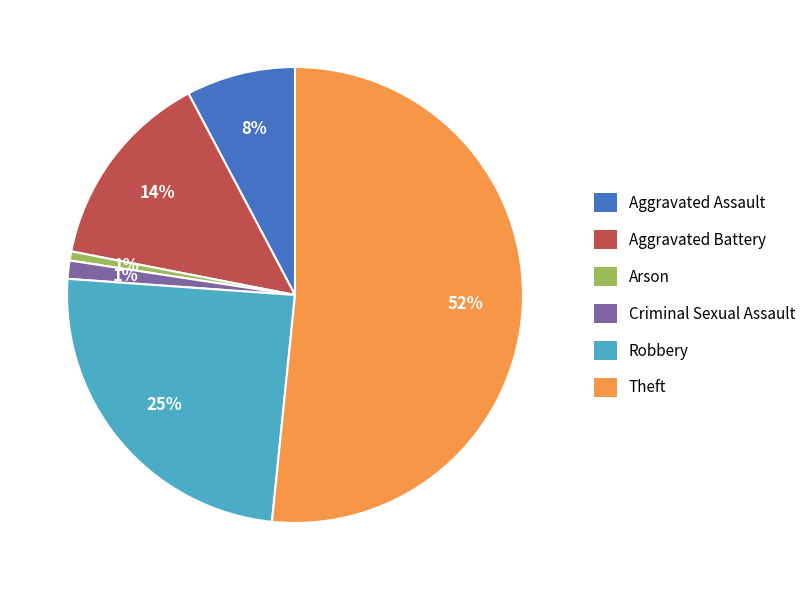

How many segments does this pie chart have?

6